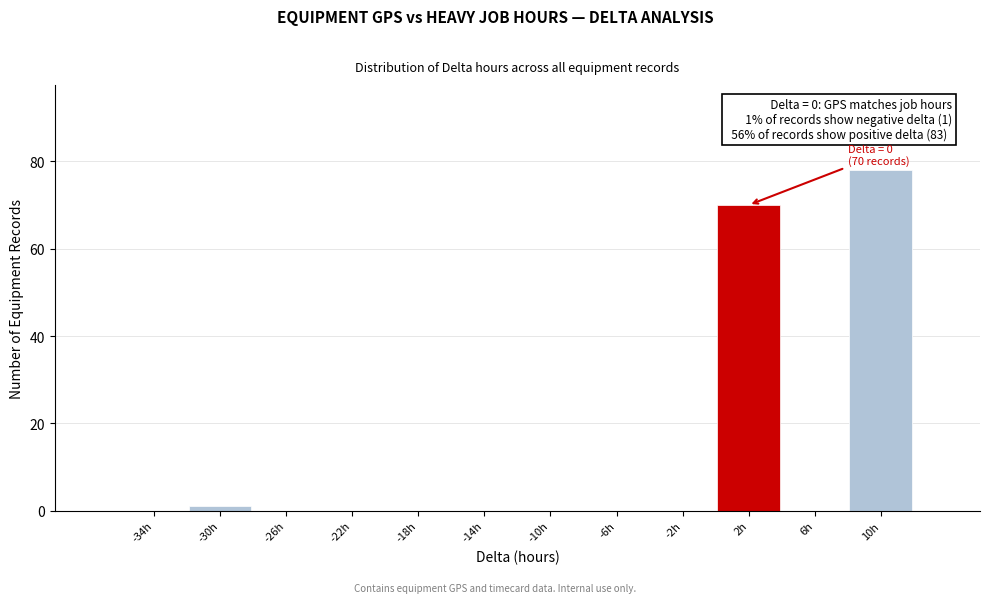

Which range on the x-axis has the tallest bar?

8 to 12